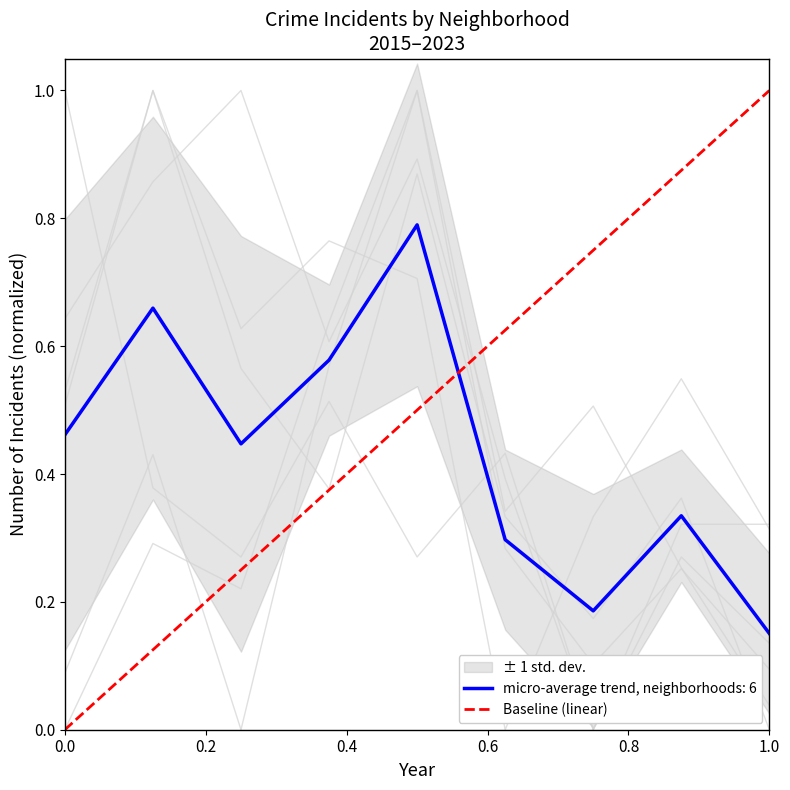

What is the highest value of the micro-average trend, neighborhoods: 6 series?

0.8